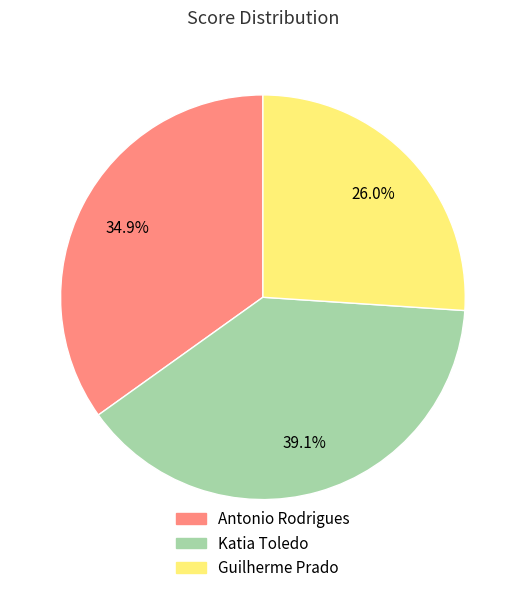

Is there a majority slice in this chart?

No